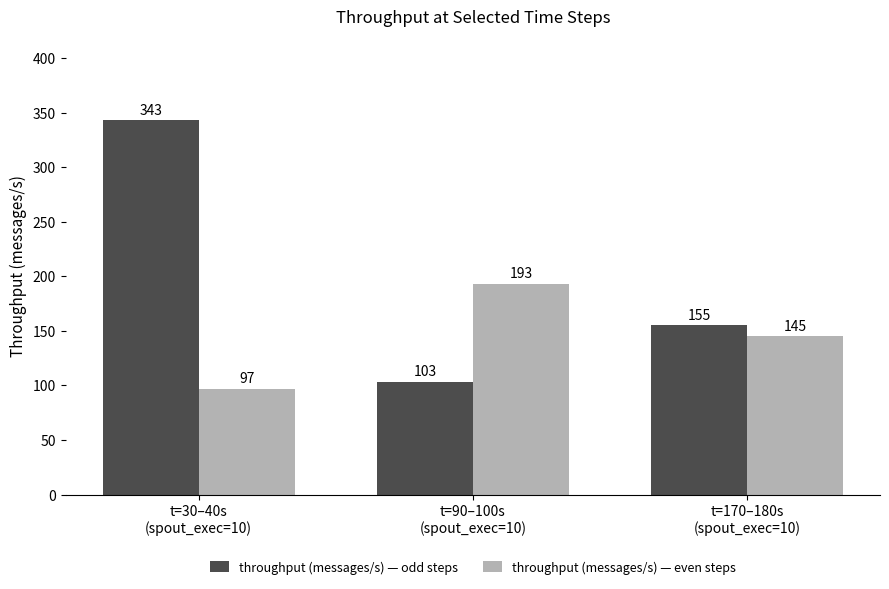

True or false: throughput (messages/s) — even steps has a value of 193 at t=90–100s
(spout_exec=10).

True